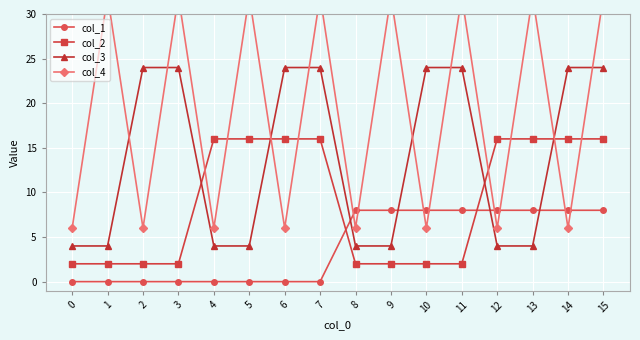

What is the difference between the highest and lowest values at 11?

30